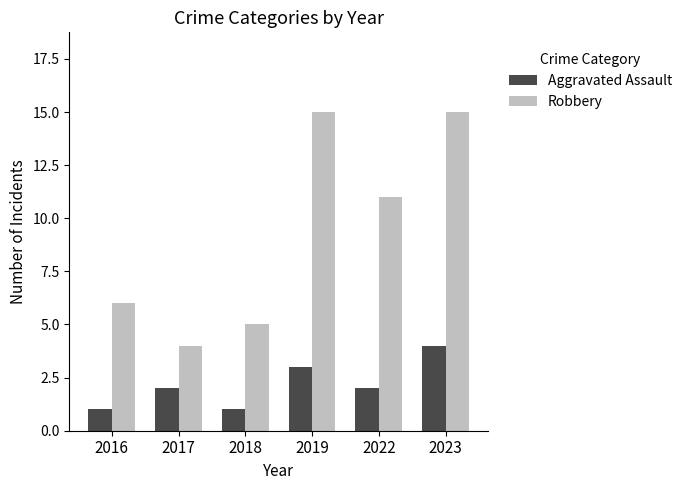

Rank the series by their maximum value, from lowest to highest.

Aggravated Assault, Robbery